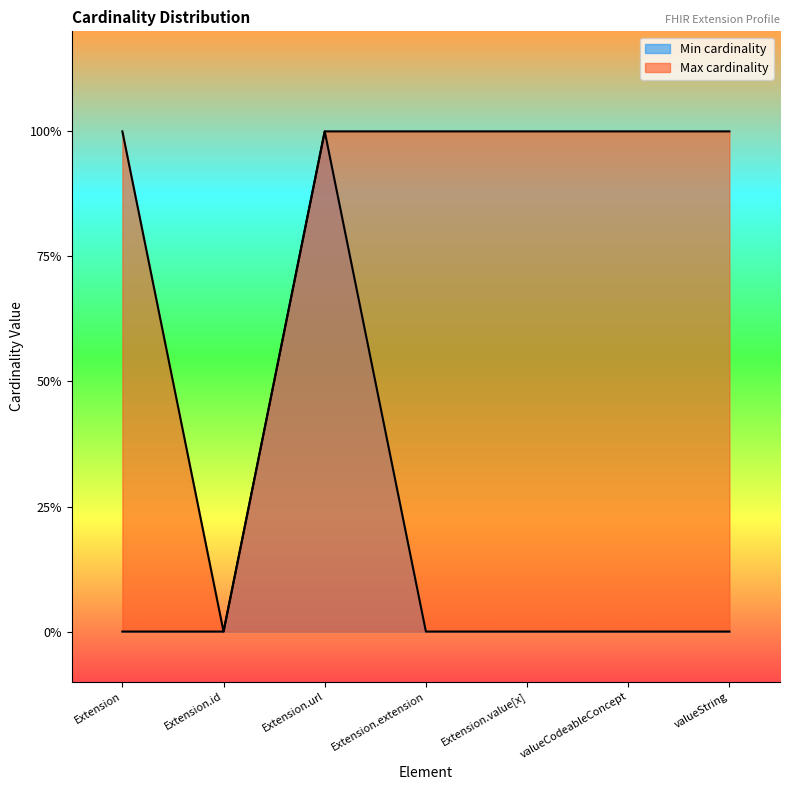

Rank the series by their average value, from highest to lowest.

Max cardinality, Min cardinality